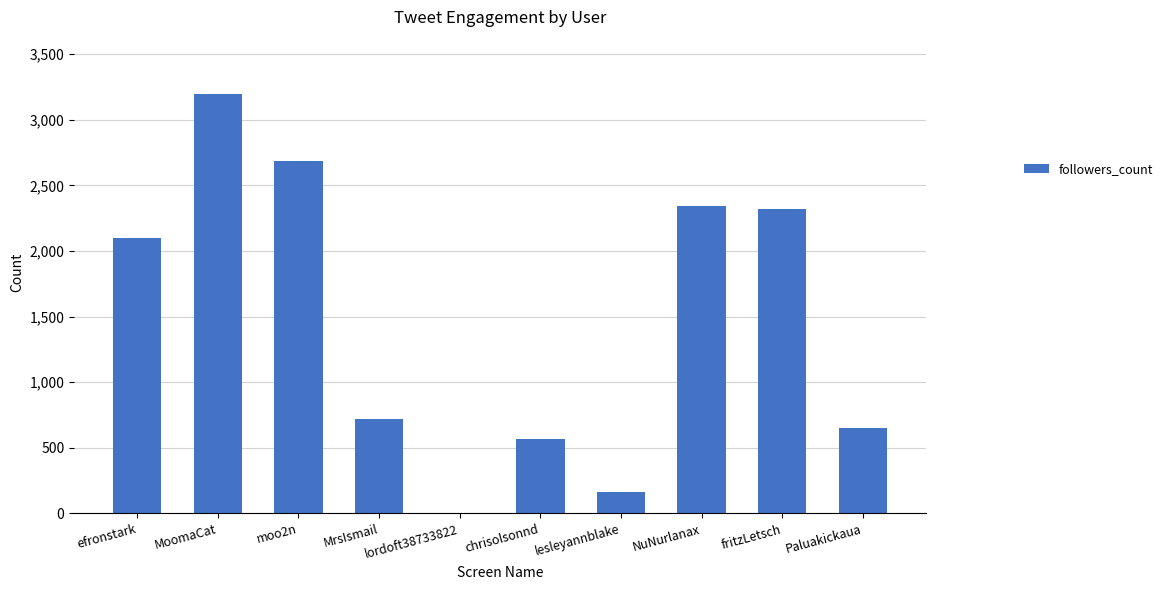

What is the sum of the values at lordoft38733822 and fritzLetsch?

2319